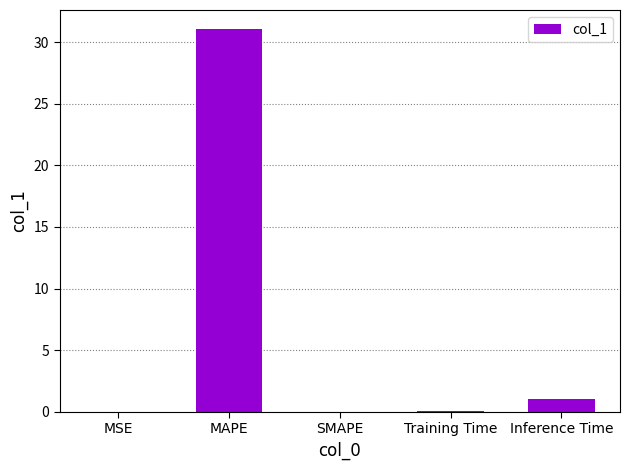

What is the change in value from MAPE to Inference Time?

-30.1